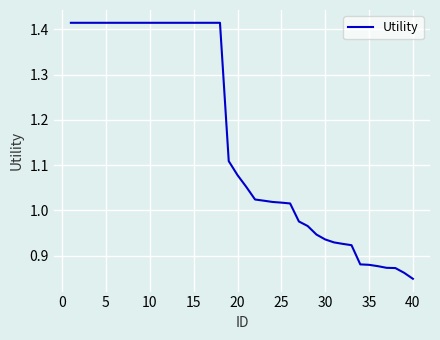

The value at 25 is 1.5. True or false?

False